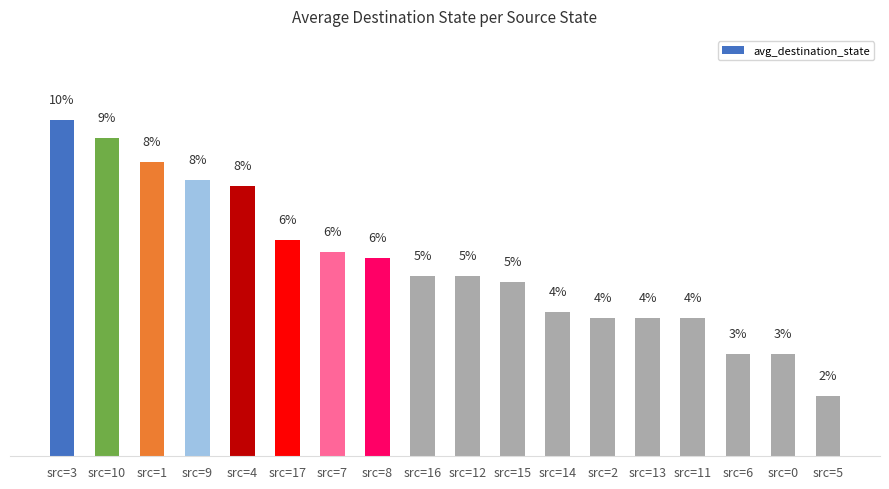

Which category has the highest value across all series?

src=3